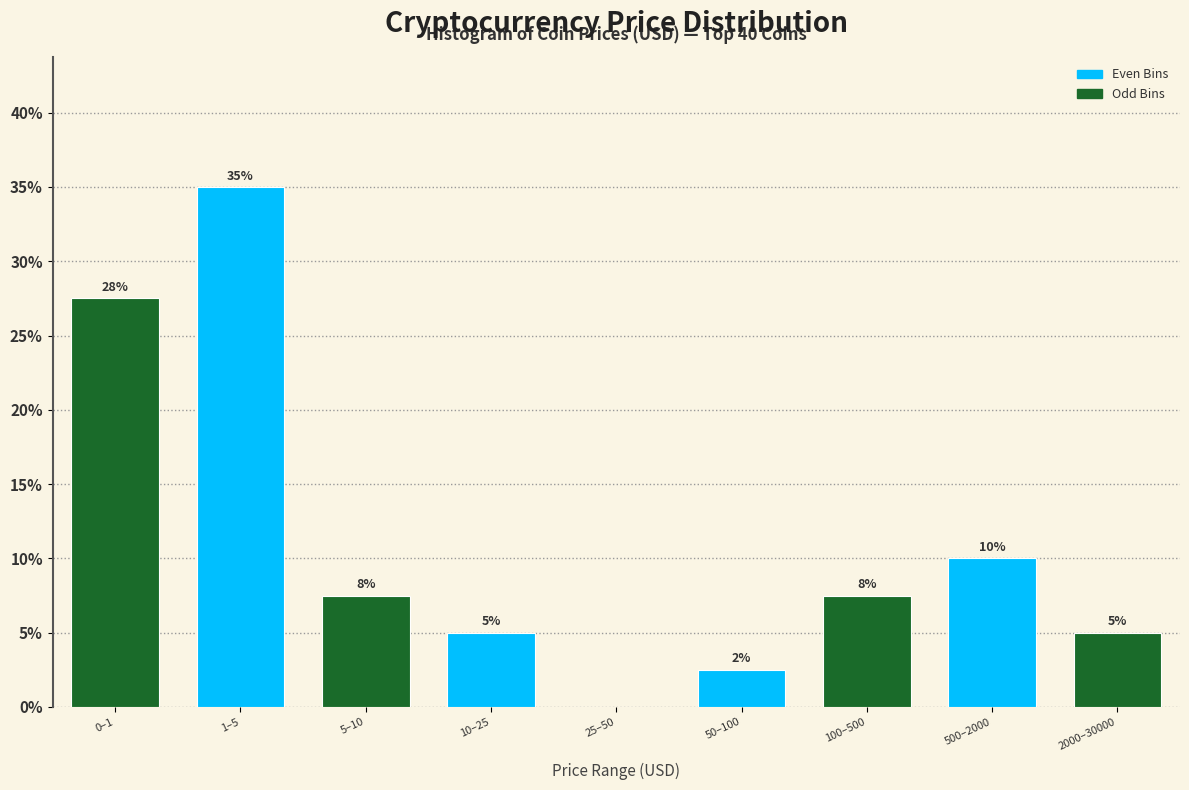

Is it true that the value at 5–10 is 10.9?

False